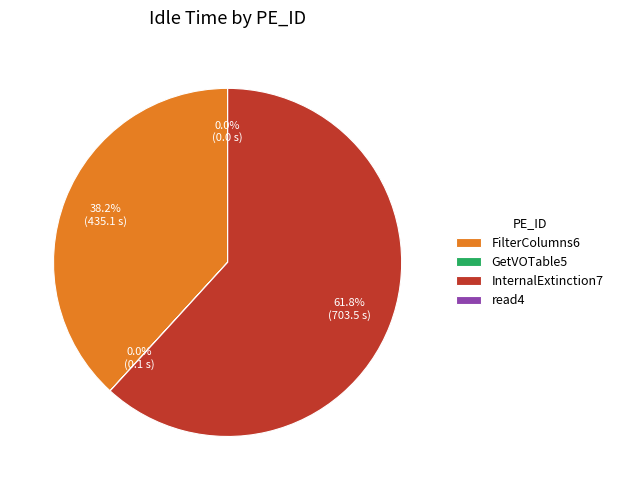

Which category has the smallest portion of the pie?

read4